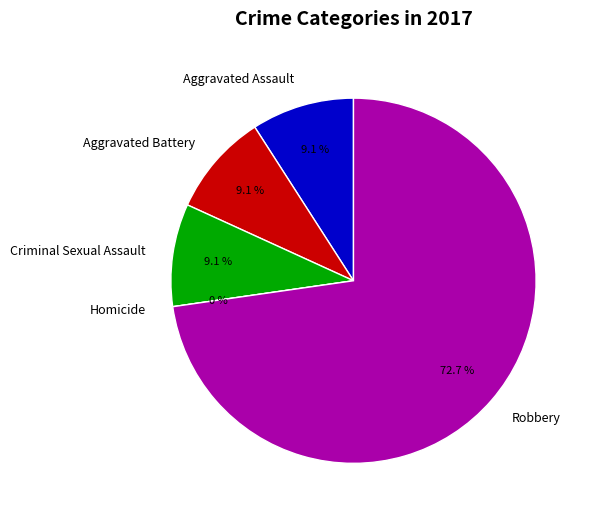

How many slices are in this pie chart?

5